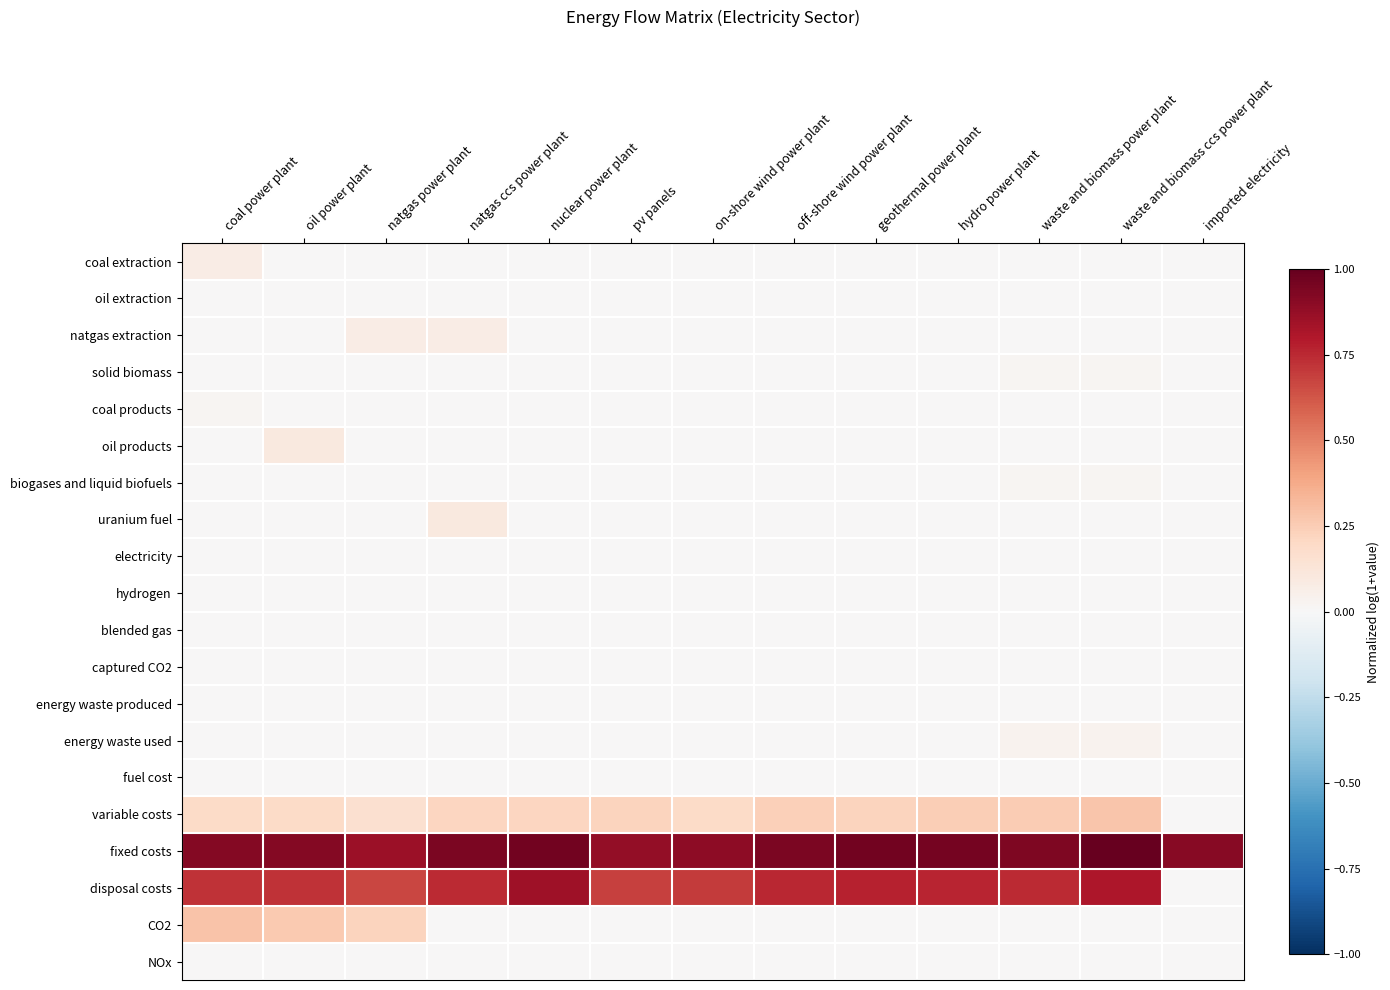

At how many categories does at least one series exceed 0?

13